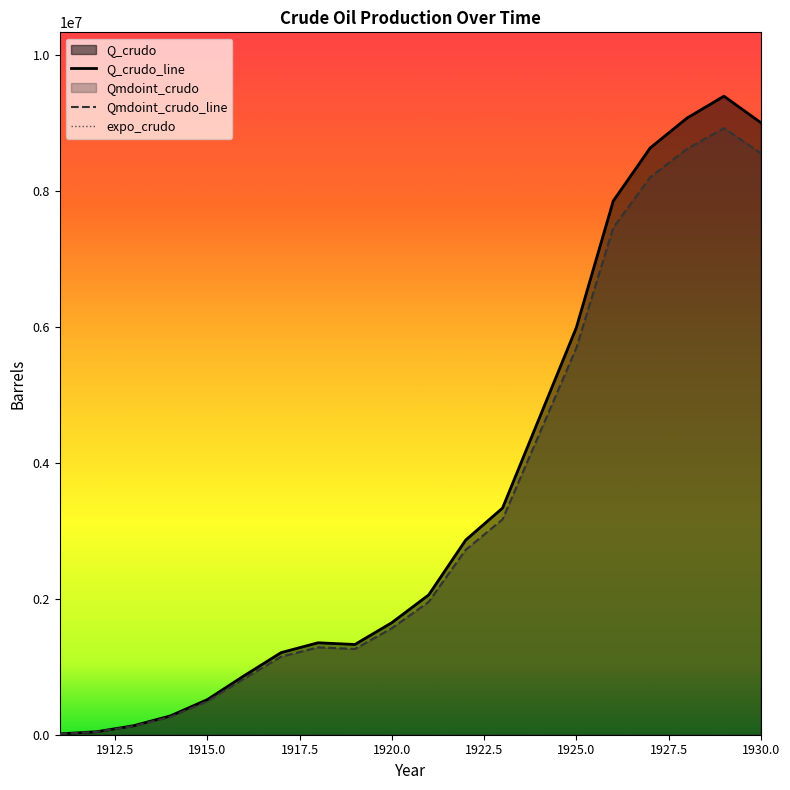

What is the total value across all series at 1925.0?

11676384.7